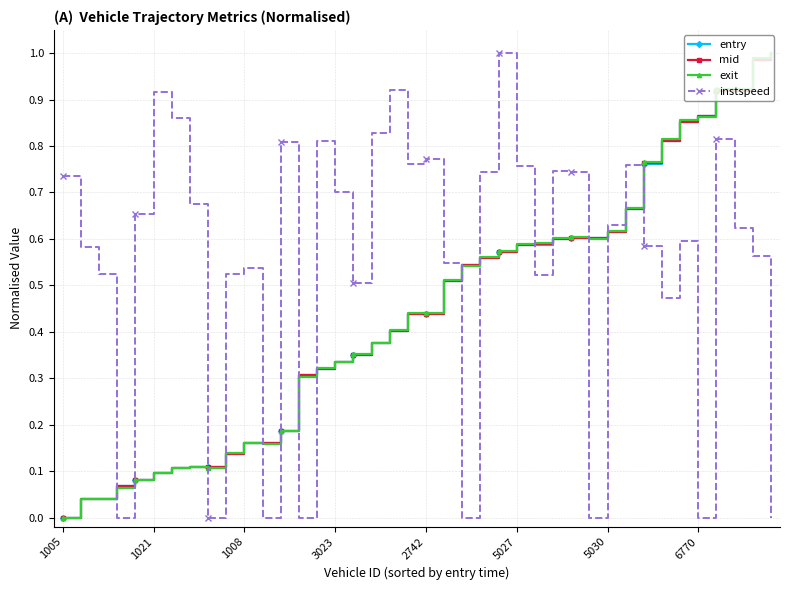

Which series has the largest total across all categories?

instspeed